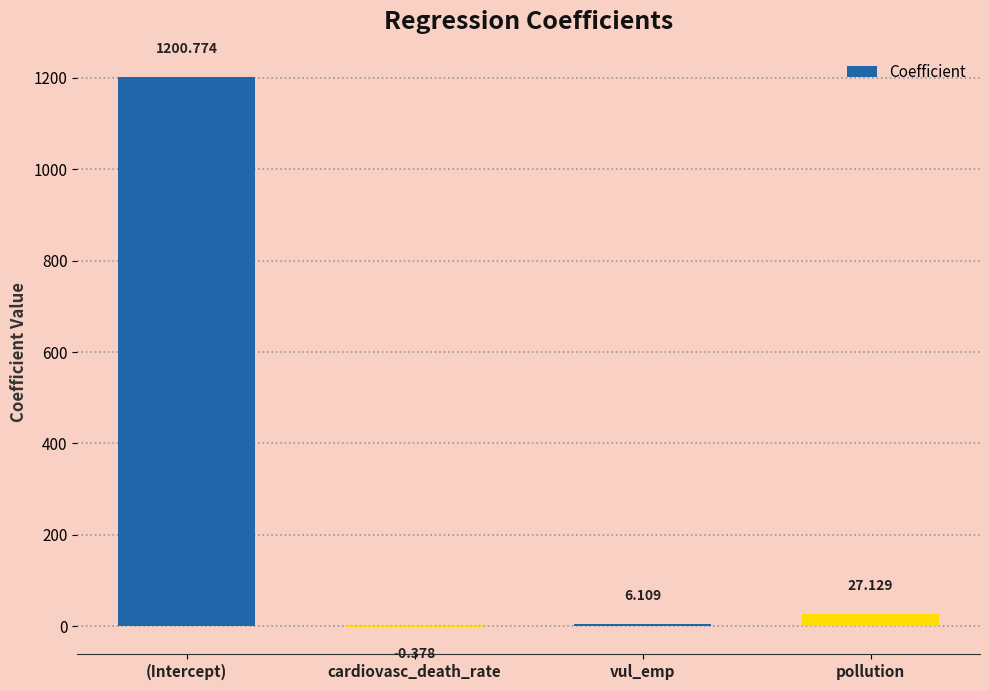

What value does the data have at (Intercept)?

1200.8